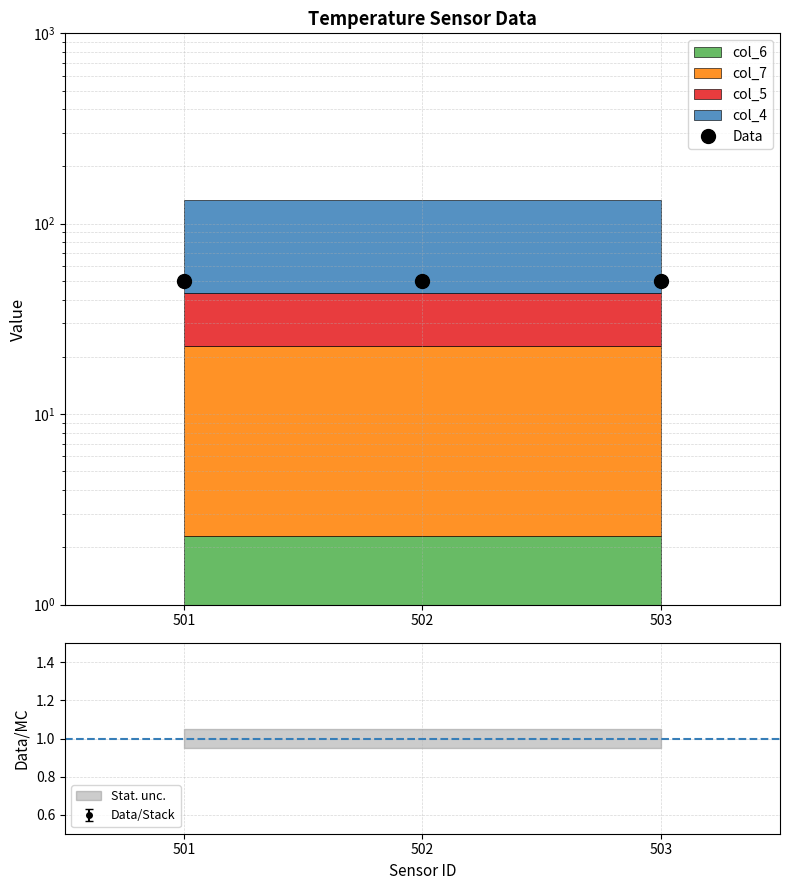

What is the minimum value shown in the chart?

50.1